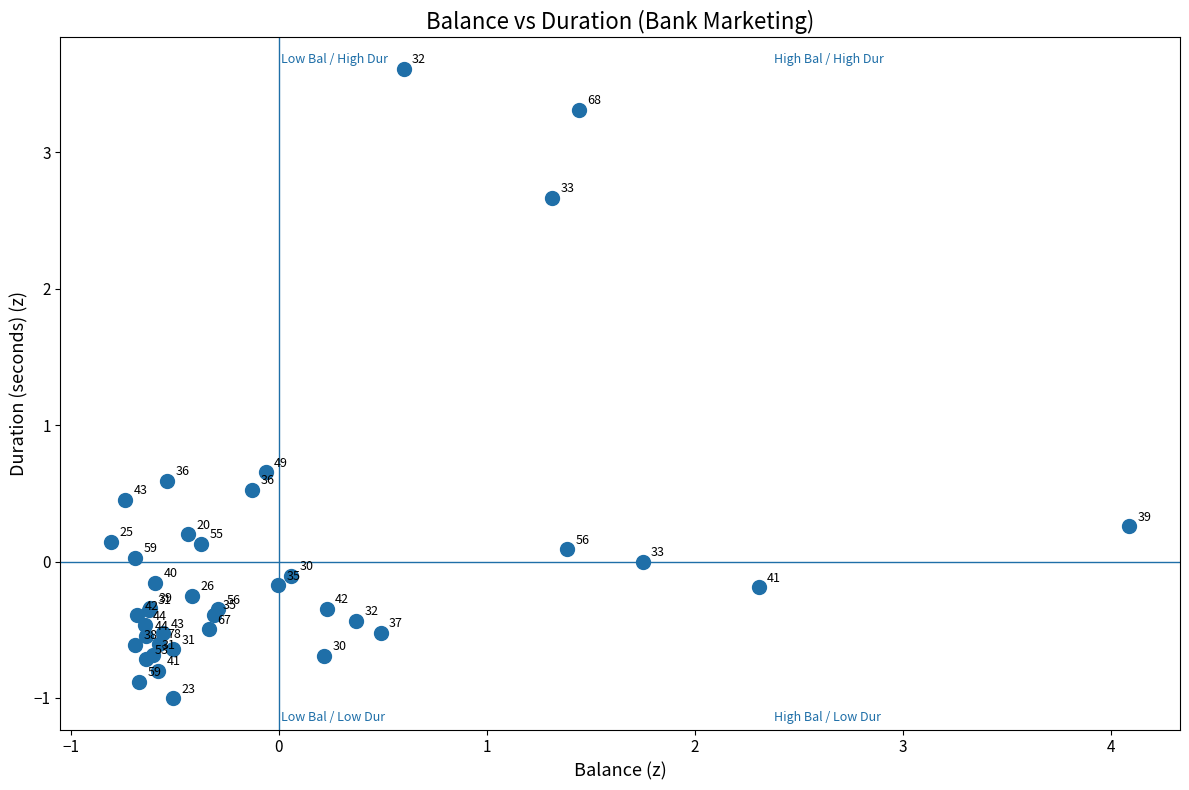

What Y value in the scatter plot is closest to 1?

0.7